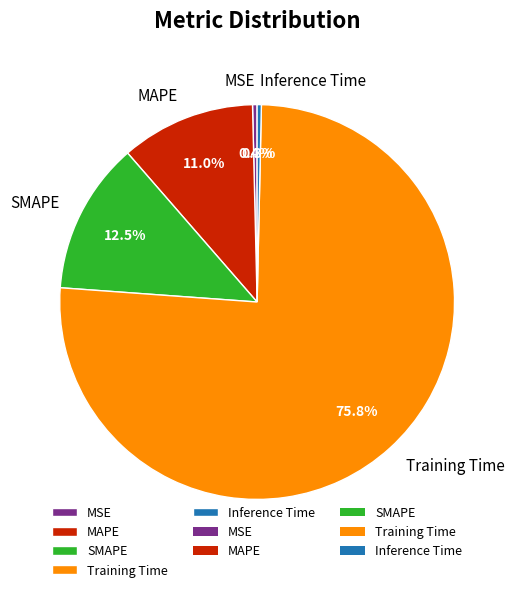

The Inference Time slice represents 0% of the pie. True or false?

True